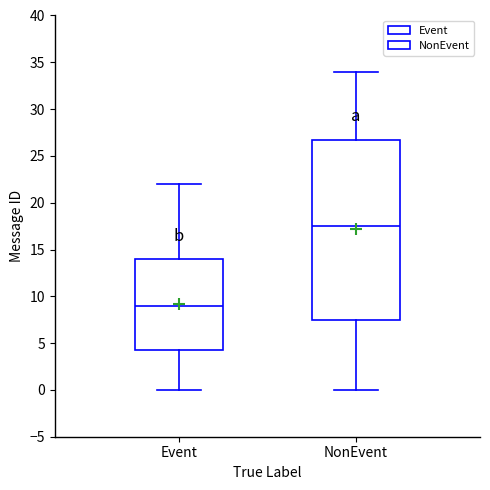

Reading left to right, read every box against the y-axis: the position of its median line, the range the box covers, and the ends of its whiskers. The values are not printed on the chart, so give them approximately, as read against the axis.

Event: median 9.0, box 4.5 to 14.0, whiskers 0.0 to 22.0
NonEvent: median 17.5, box 7.5 to 27.0, whiskers 0.0 to 34.0